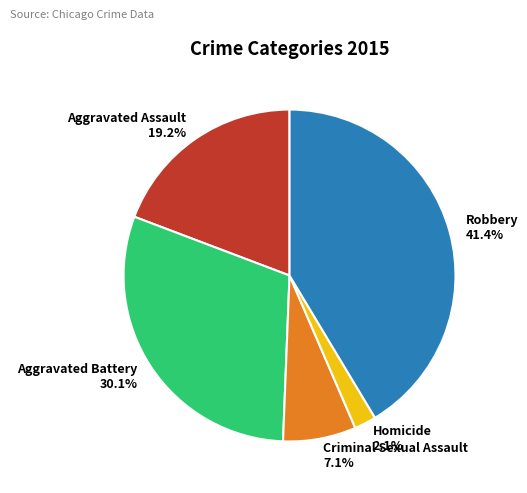

Between Homicide 2.1% and Robbery 41.4%, which is larger?

Robbery 41.4%